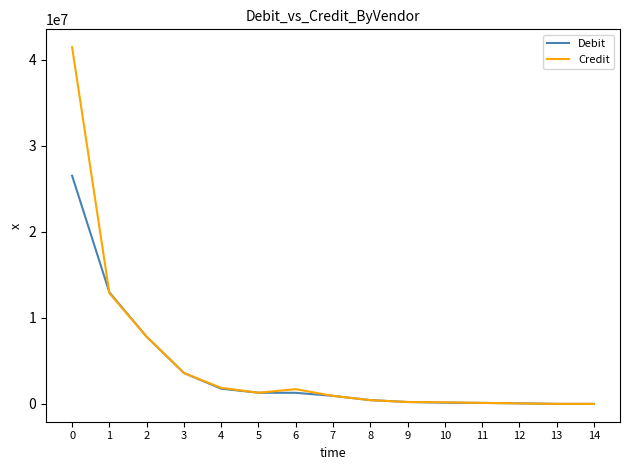

Is it true that Credit equals 936292 at 7?

True